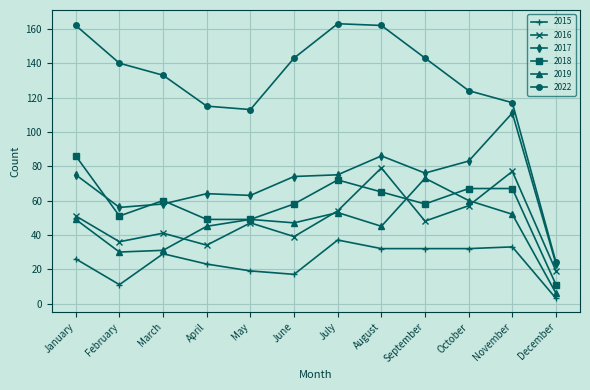

Is this an area chart (filled region under the line)?

No